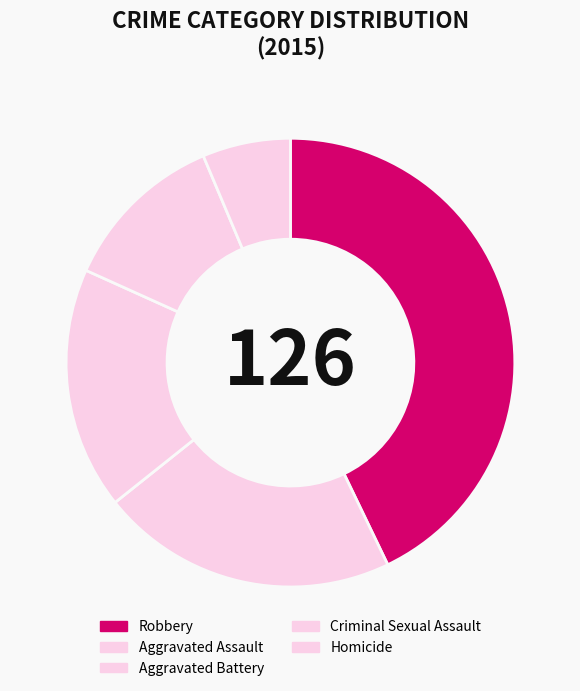

How many segments does this pie chart have?

5